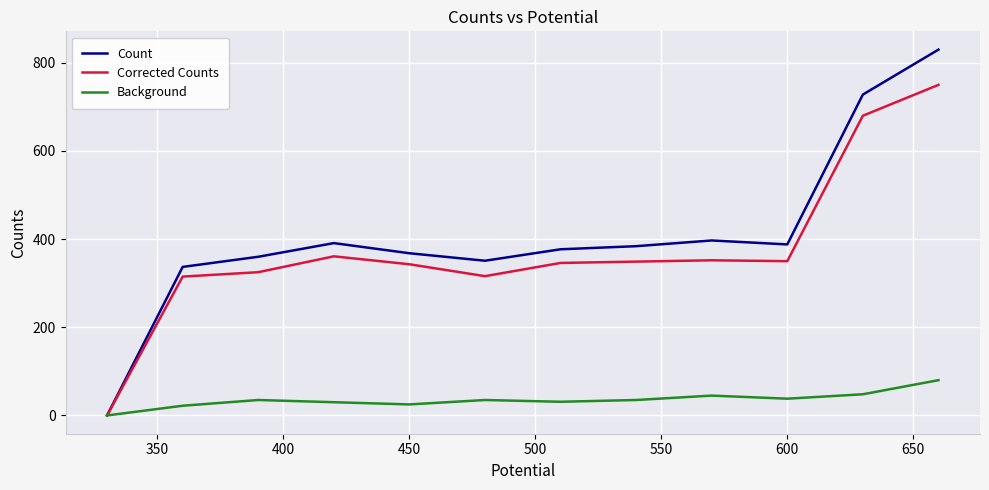

What is the highest value of the Background series?

80